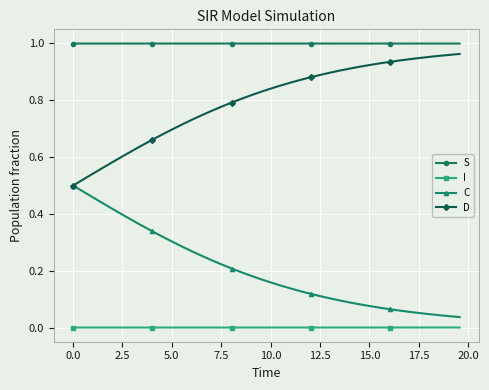

True or false: C and I intersect in this chart.

False